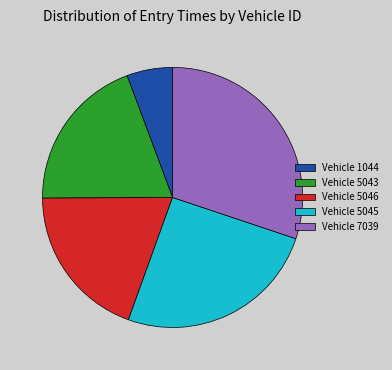

How many segments does this pie chart have?

5